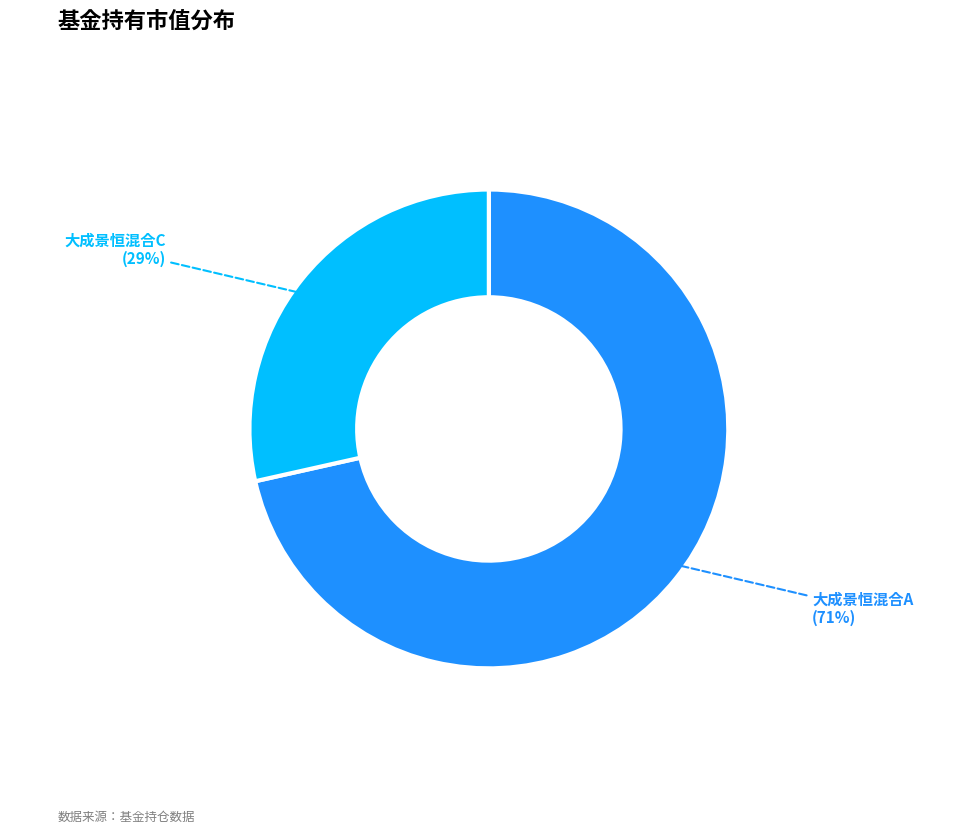

Which has a higher value, 大成景恒混合C or 大成景恒混合A?

大成景恒混合A